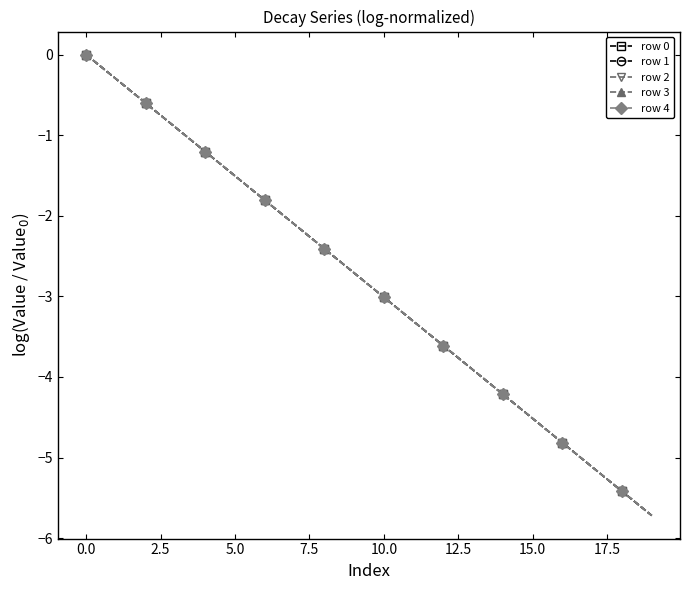

What is the lowest value of the row 4 series?

-5.7